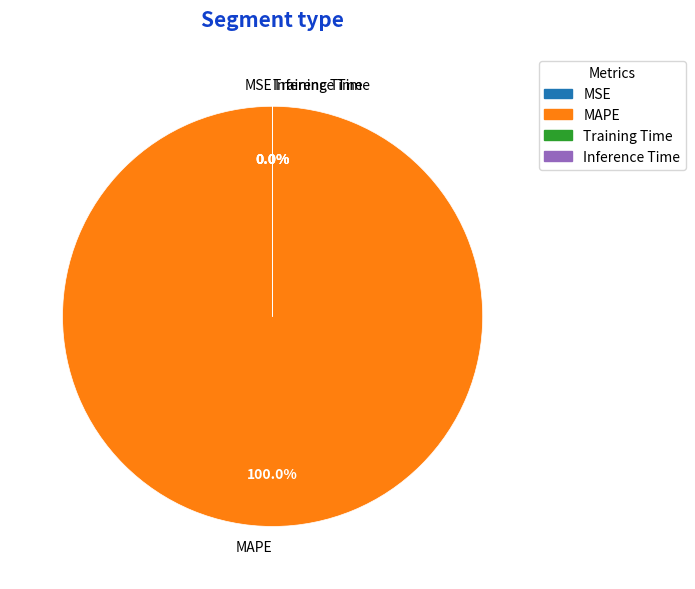

Which category has the biggest portion of the pie?

MAPE